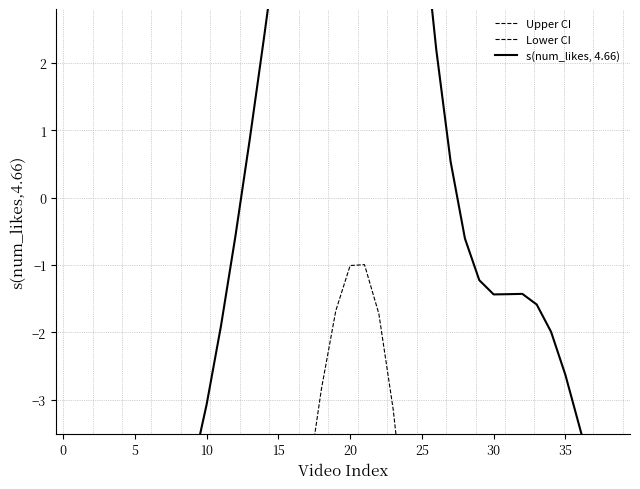

How many lines are shown in the chart?

3